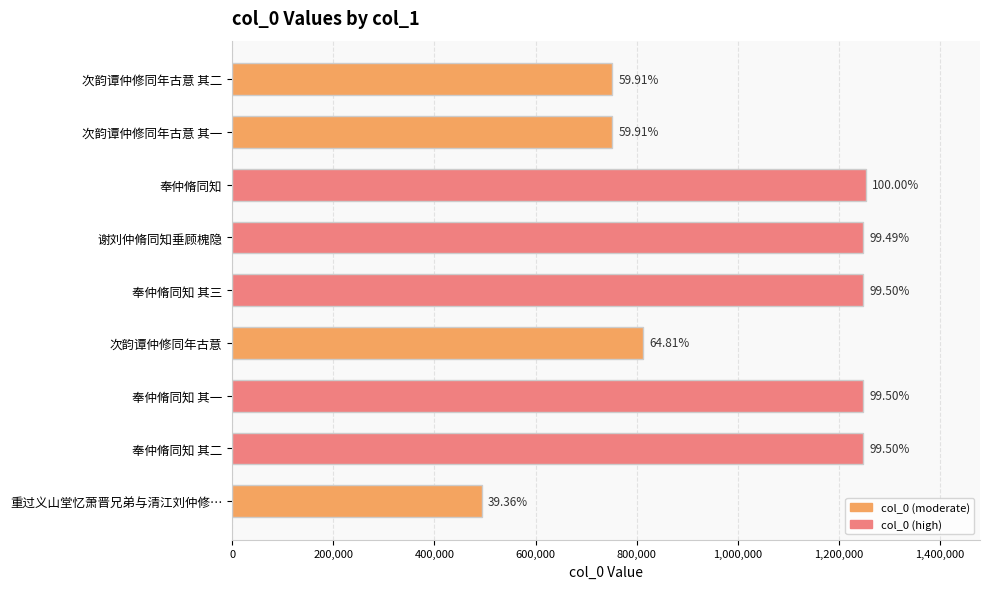

How many bars are there in total?

9